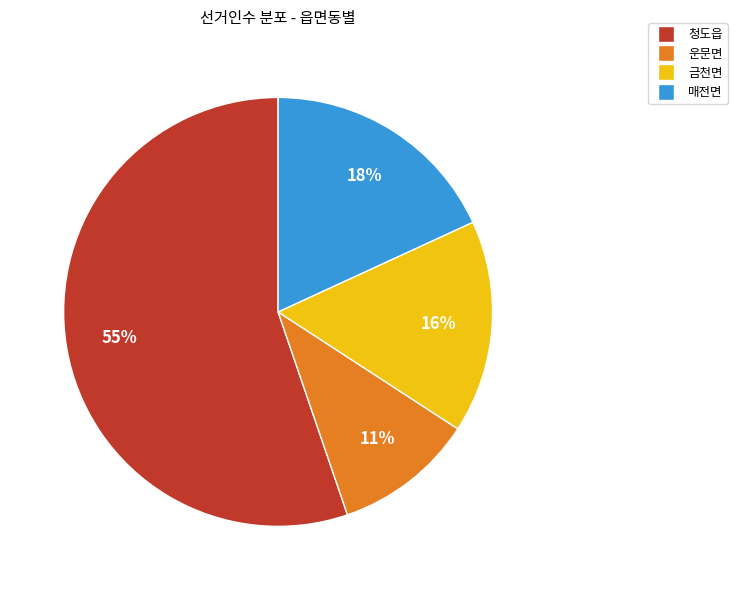

To the nearest percent, what is the combined percentage of 청도읍 and 금천면?

71%